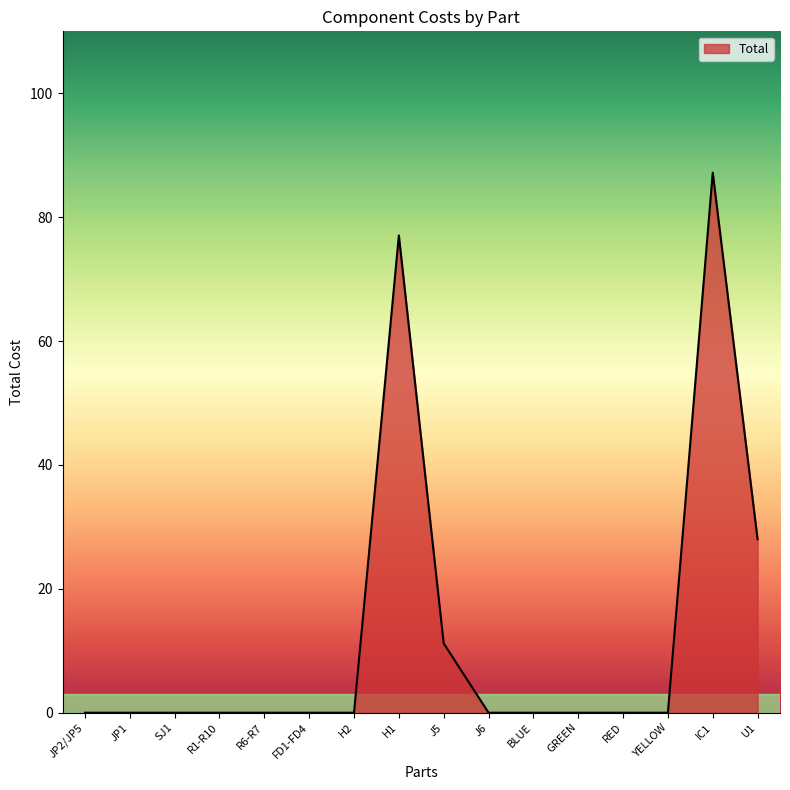

True or false: the data shows 0.0 at GREEN.

True